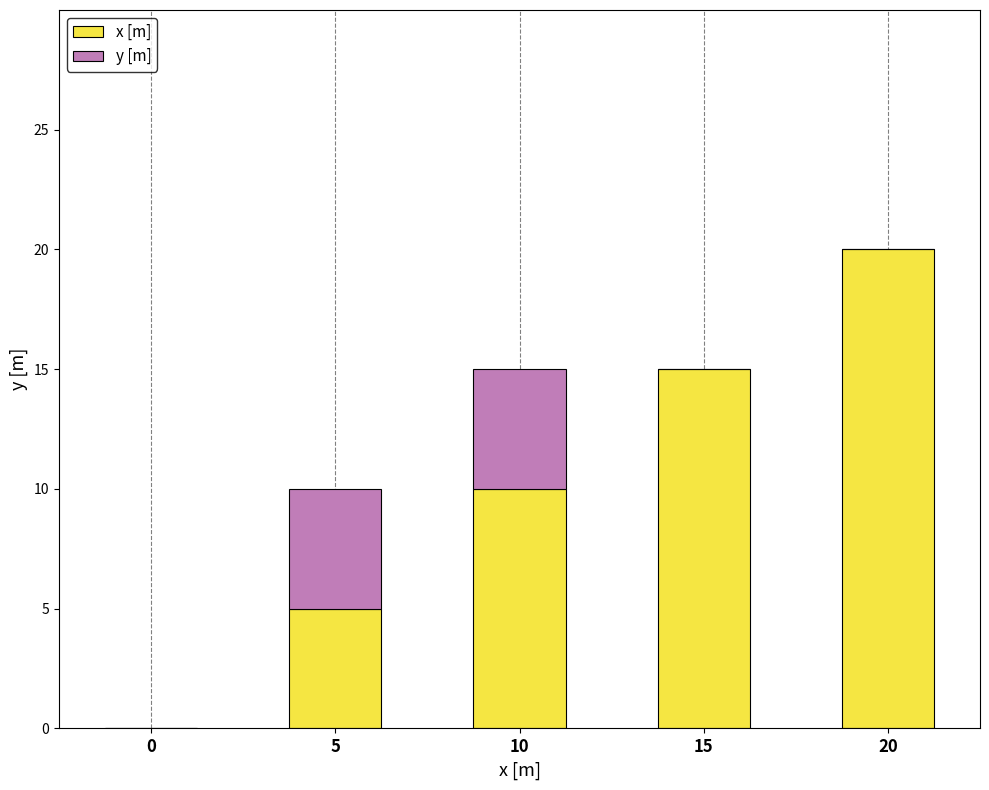

Reading right to left, what are the values for x [m]?

20=20	15=15	10=10	5=5	0=0